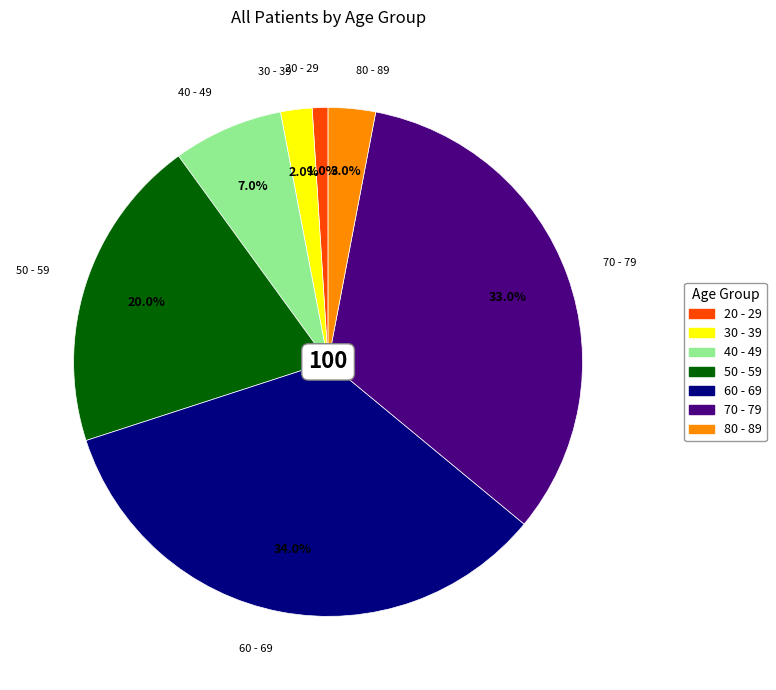

Count the number of slices in the pie.

7